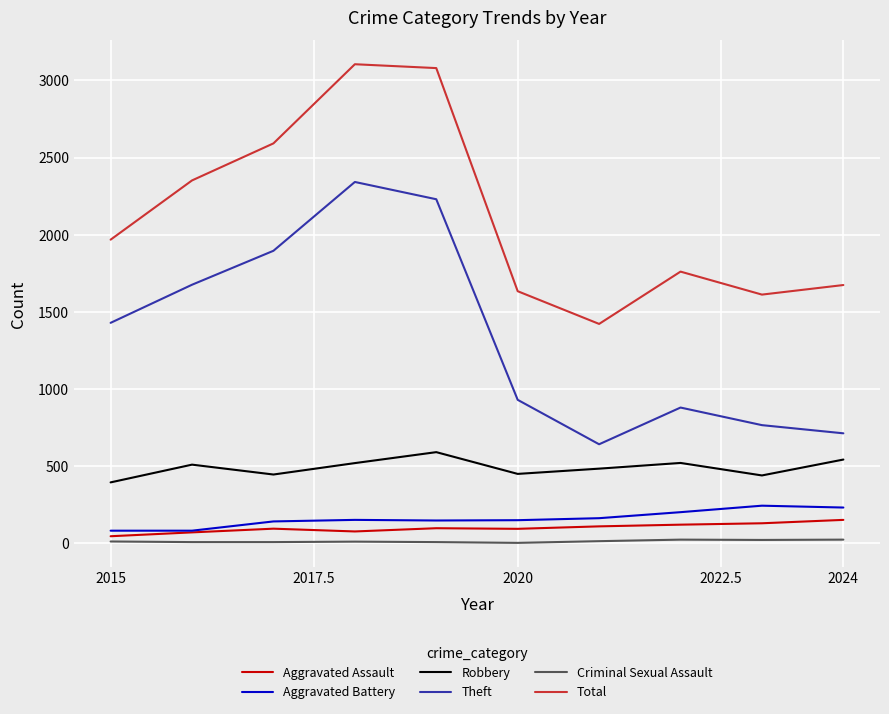

Which series has the largest total across all categories?

Total